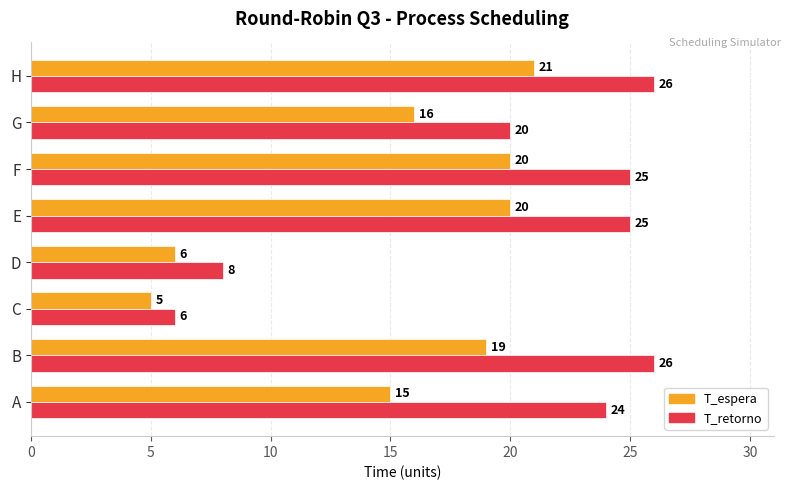

At B, list the series in order from smallest to largest.

T_espera, T_retorno